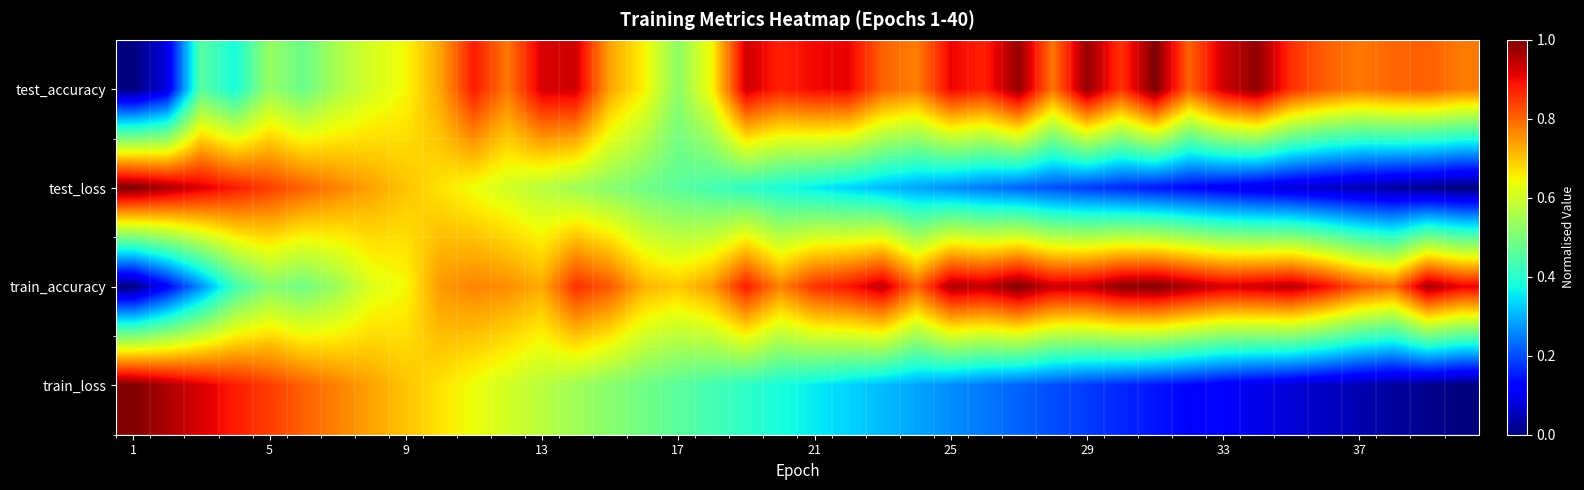

Which series has the largest total across all categories?

train_accuracy